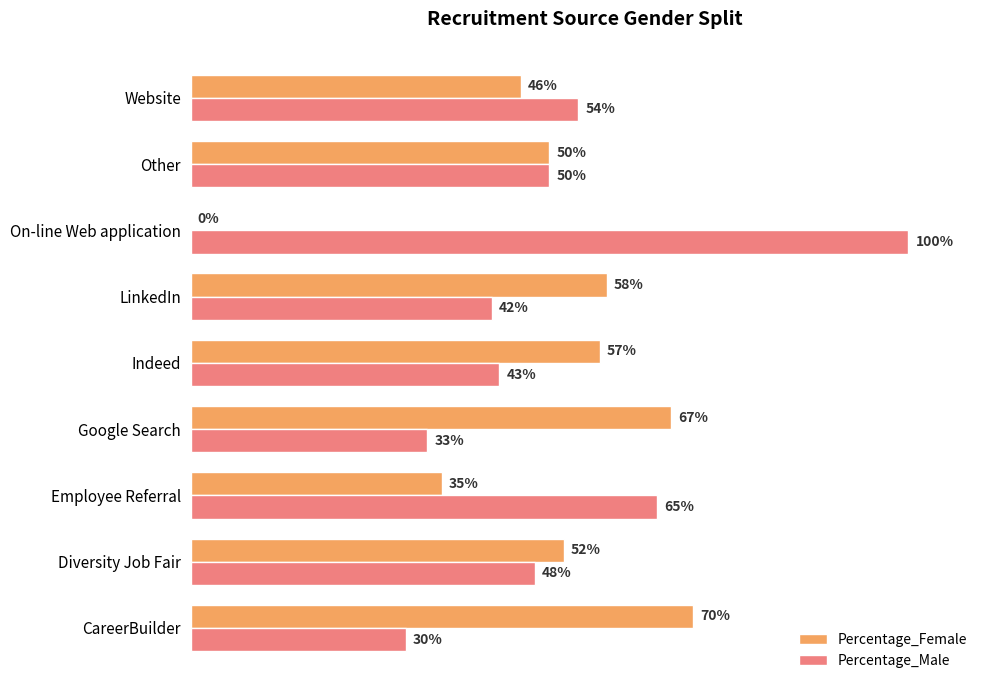

At which label is Percentage_Female closest to 35?

Employee Referral